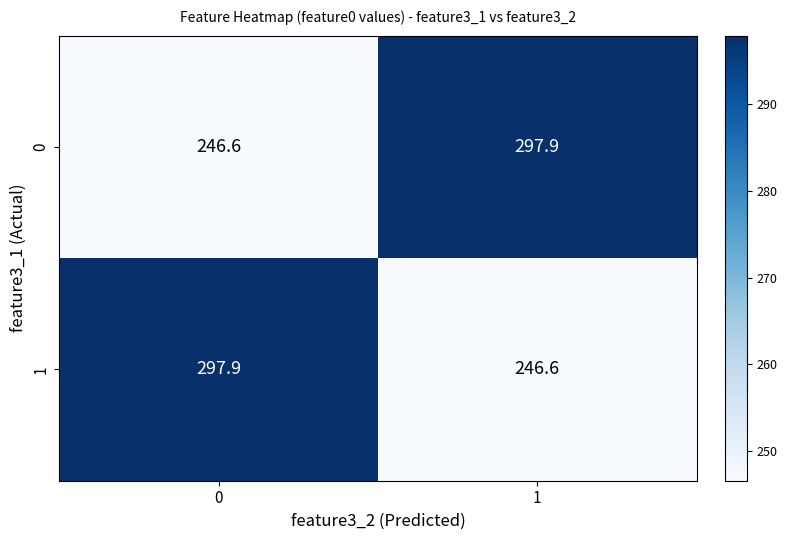

What is the spread (max minus min) of values at 0?

51.3